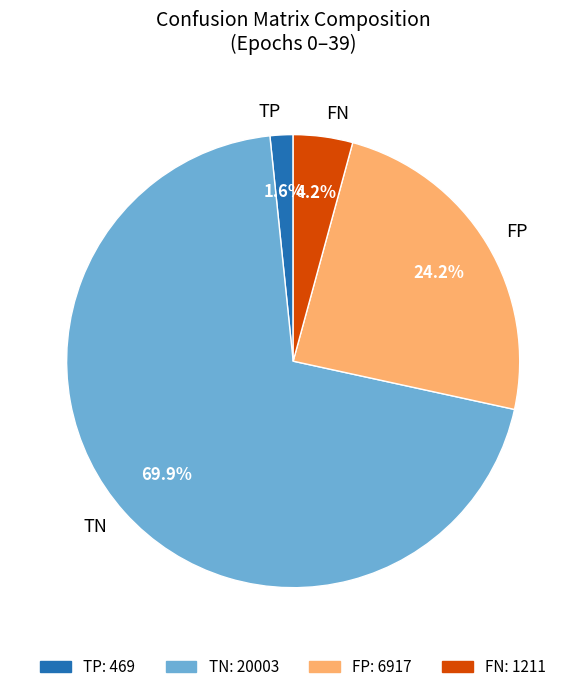

Count the number of slices in the pie.

4